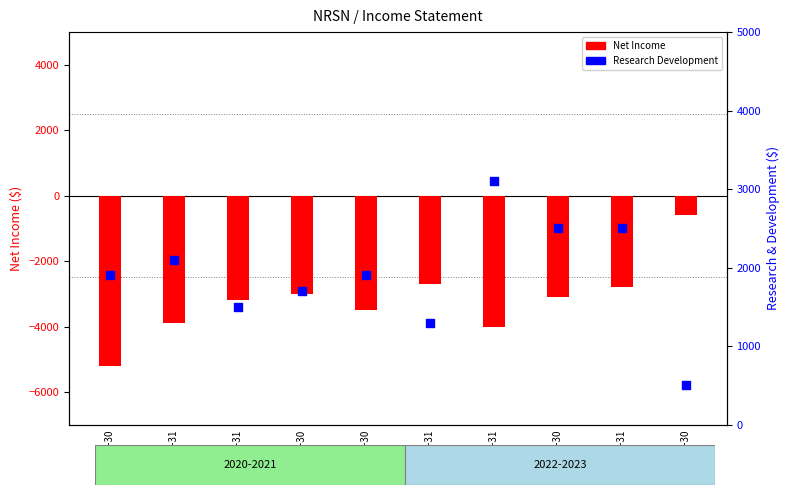

Is the value of Net Income at 2020-12-31 greater than the value of Research Development at 2022-12-31?

No